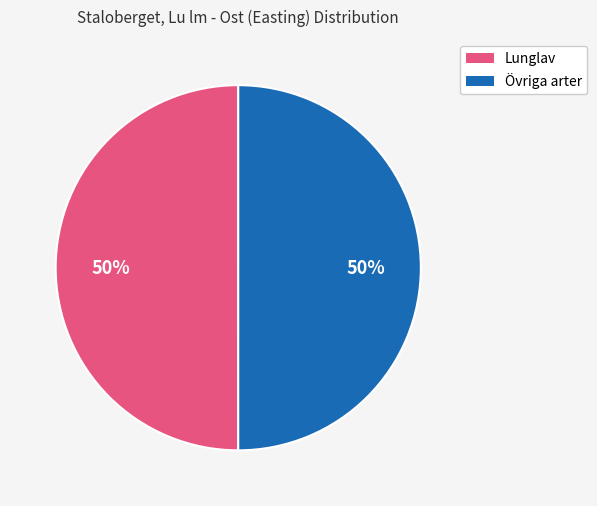

To the nearest percent, what is the average slice percentage?

50%